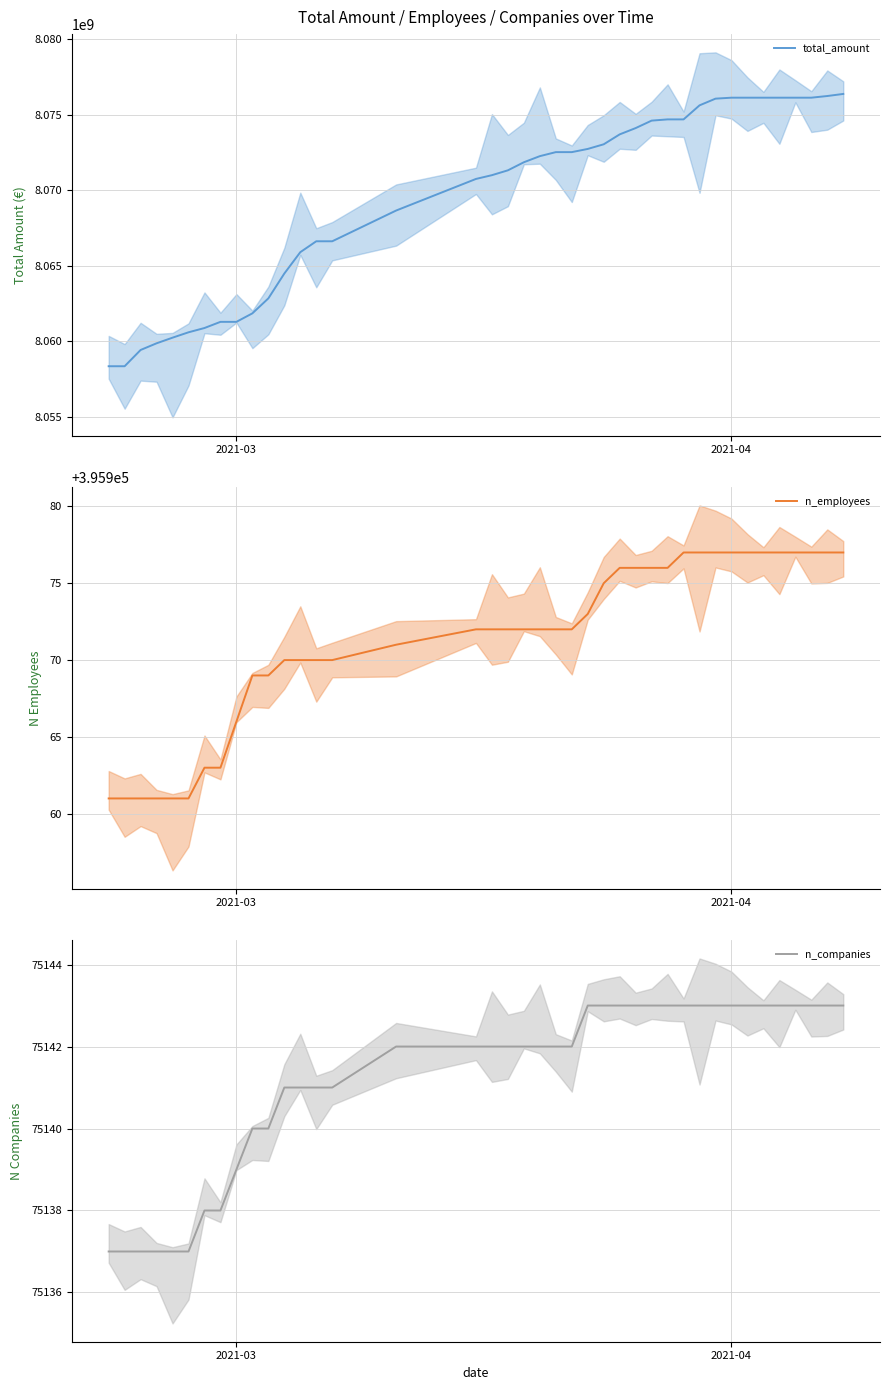

Is it true that n_companies equals 75139 at 2021-03?

True